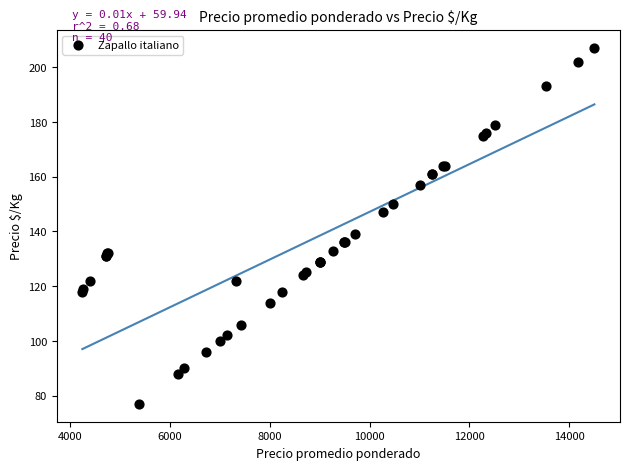

What Y value in the scatter plot is closest to 142?

139